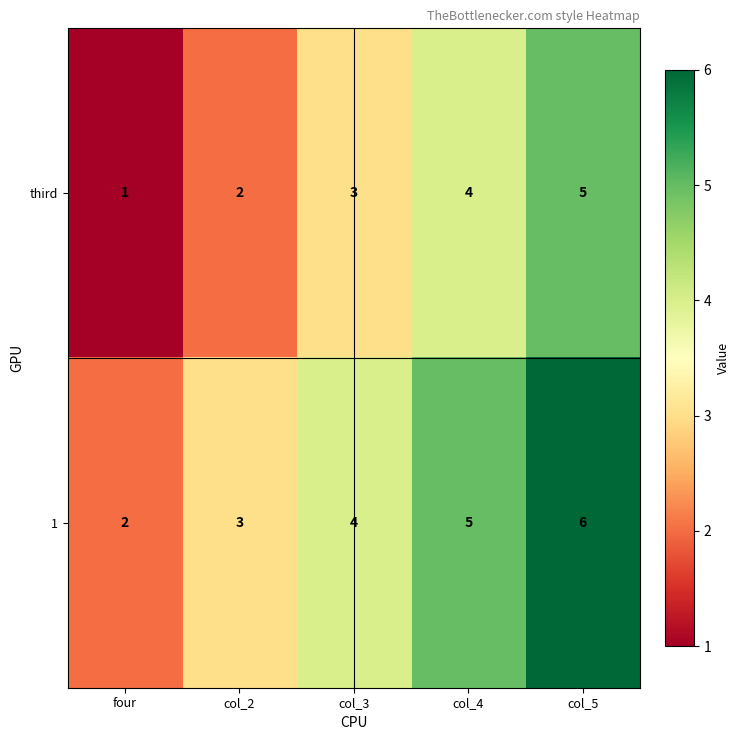

What is the total value across all series at col_4?

9